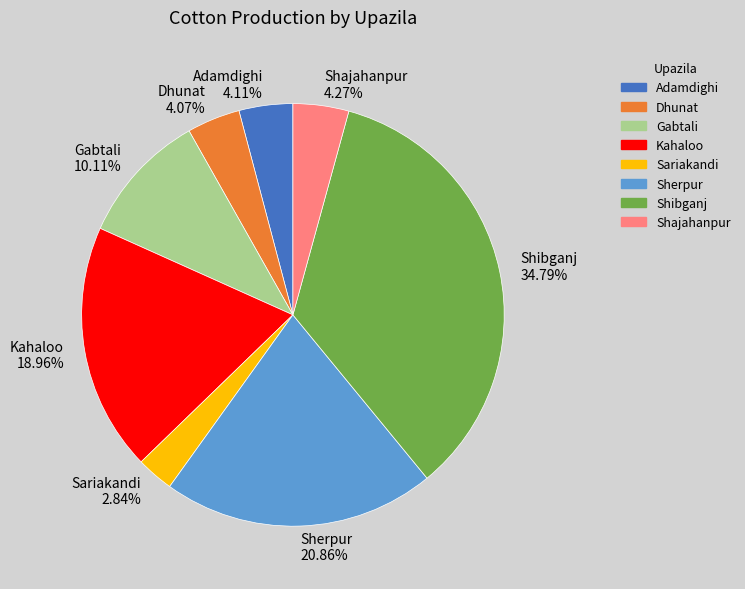

Which slice is the largest?

Shibganj